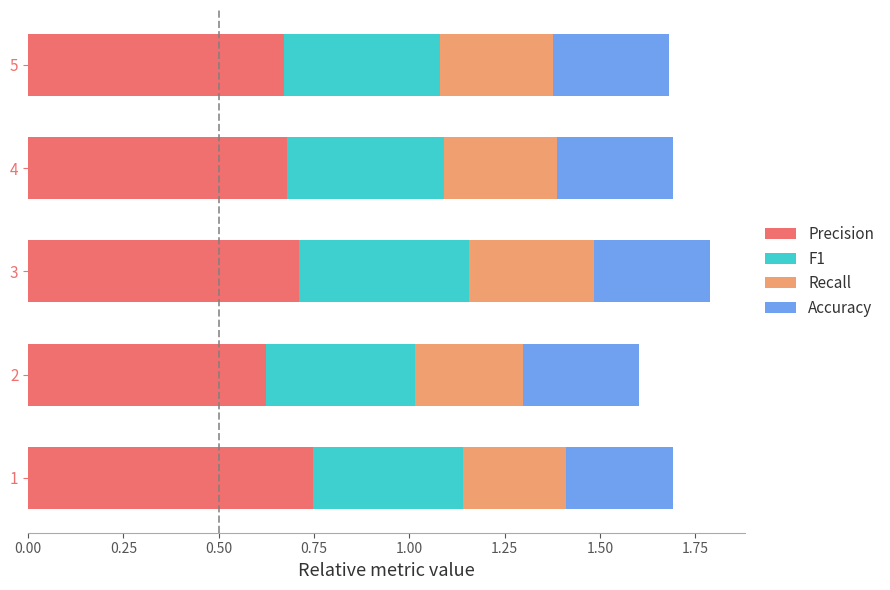

What is the total value across all series at 1?

1.7